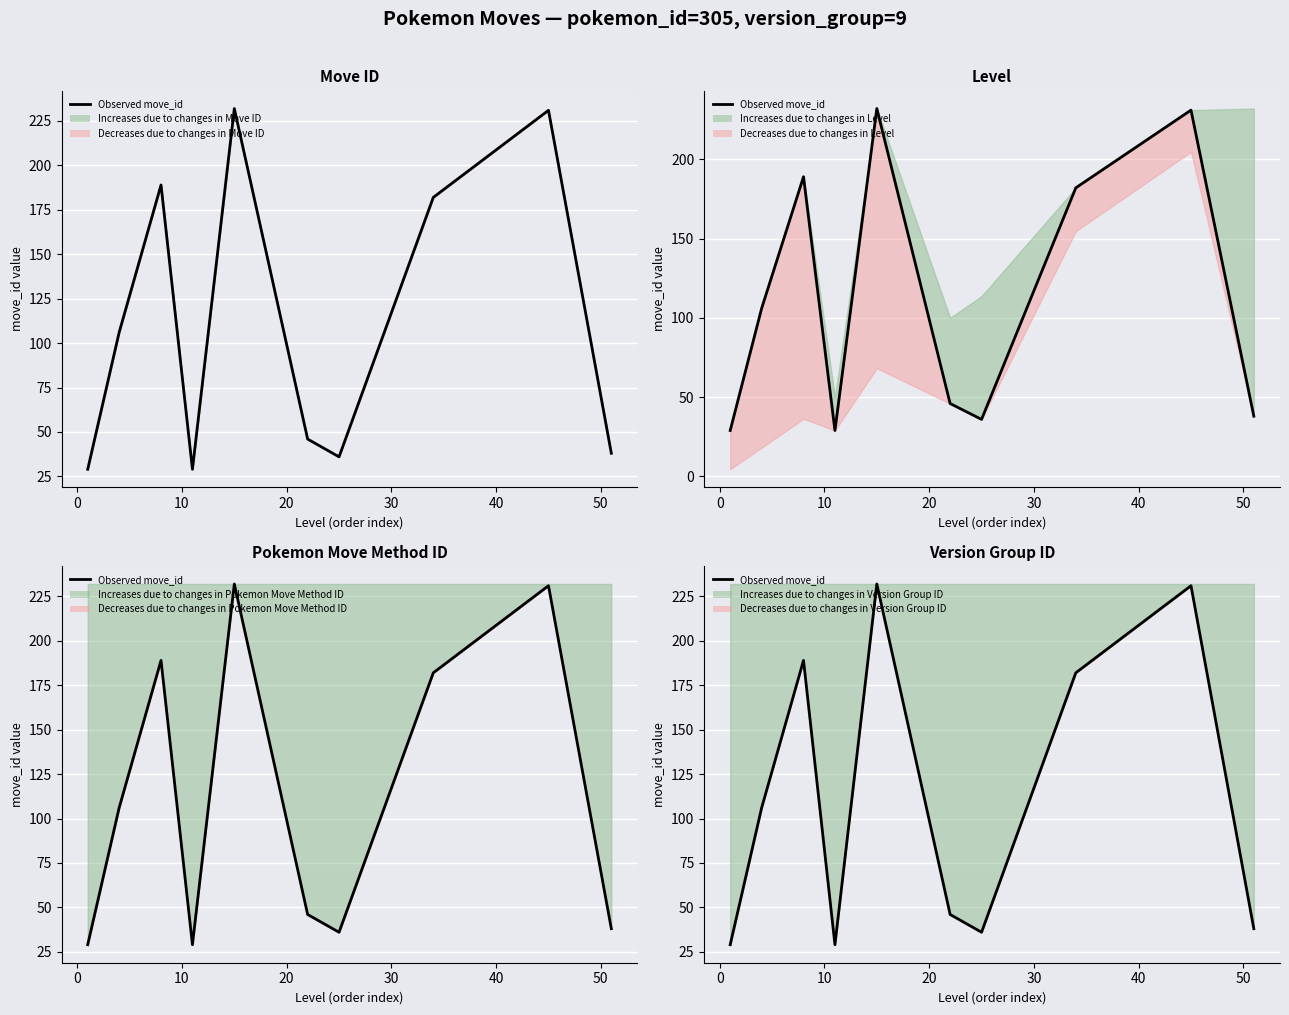

Reading right to left, extract all data points from this chart.

38	231	182	36	46	232	29	189	106	29